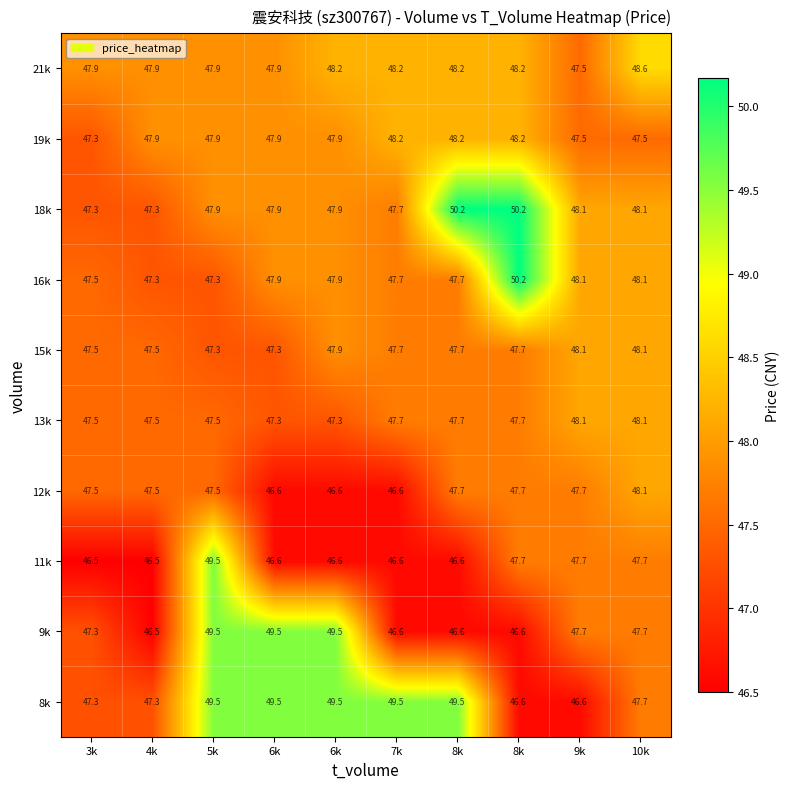

Reading left to right, transcribe all the data shown in this chart.

8k: 3k=47.3	4k=47.3	5k=49.5	6k=49.5	6k=49.5	7k=49.5	8k=49.5	8k=46.6	9k=46.6	10k=47.7
9k: 3k=47.3	4k=46.5	5k=49.5	6k=49.5	6k=49.5	7k=46.6	8k=46.6	8k=46.6	9k=47.7	10k=47.7
11k: 3k=46.5	4k=46.5	5k=49.5	6k=46.6	6k=46.6	7k=46.6	8k=46.6	8k=47.7	9k=47.7	10k=47.7
12k: 3k=47.5	4k=47.5	5k=47.5	6k=46.6	6k=46.6	7k=46.6	8k=47.7	8k=47.7	9k=47.7	10k=48.1
13k: 3k=47.5	4k=47.5	5k=47.5	6k=47.3	6k=47.3	7k=47.7	8k=47.7	8k=47.7	9k=48.1	10k=48.1
15k: 3k=47.5	4k=47.5	5k=47.3	6k=47.3	6k=47.9	7k=47.7	8k=47.7	8k=47.7	9k=48.1	10k=48.1
16k: 3k=47.5	4k=47.3	5k=47.3	6k=47.9	6k=47.9	7k=47.7	8k=47.7	8k=50.2	9k=48.1	10k=48.1
18k: 3k=47.3	4k=47.3	5k=47.9	6k=47.9	6k=47.9	7k=47.7	8k=50.2	8k=50.2	9k=48.1	10k=48.1
19k: 3k=47.3	4k=47.9	5k=47.9	6k=47.9	6k=47.9	7k=48.2	8k=48.2	8k=48.2	9k=47.5	10k=47.5
21k: 3k=47.9	4k=47.9	5k=47.9	6k=47.9	6k=48.2	7k=48.2	8k=48.2	8k=48.2	9k=47.5	10k=48.6